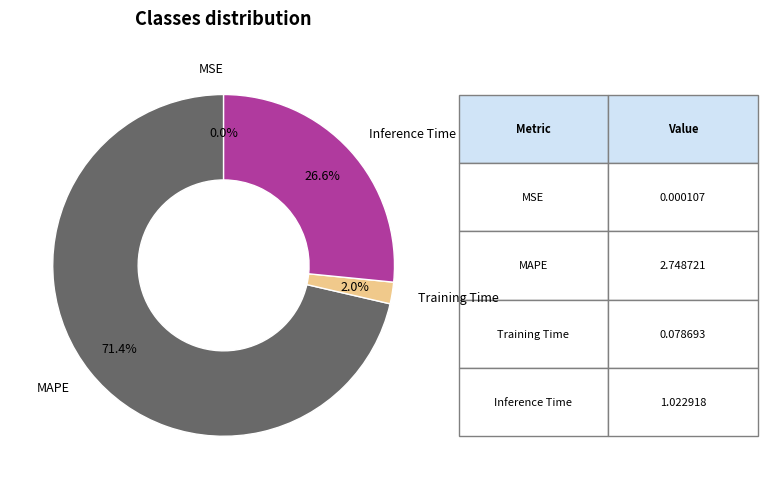

Which has a higher value, MAPE or Inference Time?

MAPE